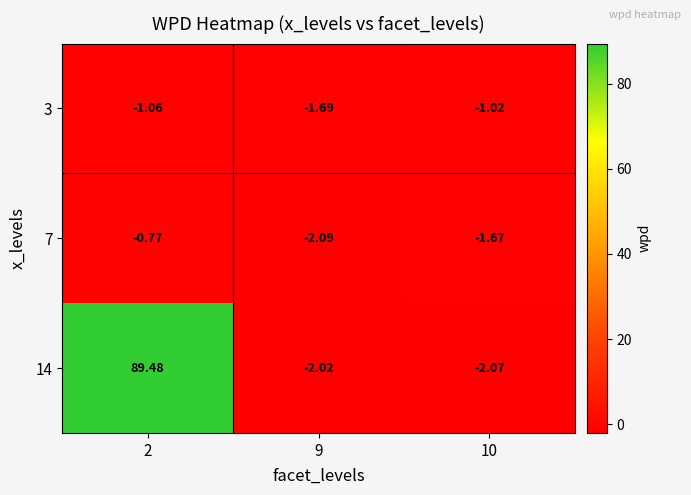

How many categories are shown in the chart?

3